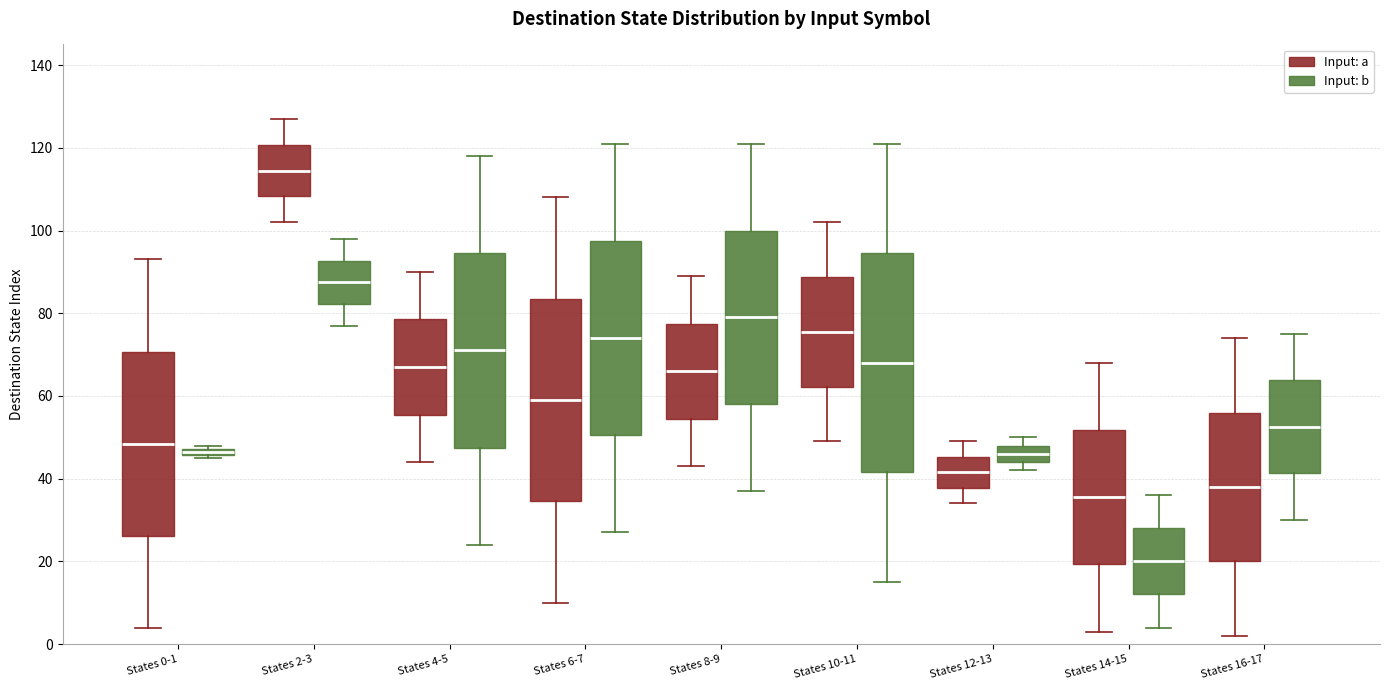

Comparing the boxes themselves (not the whiskers), which one is the tallest?

States 10-11 (Input: b)